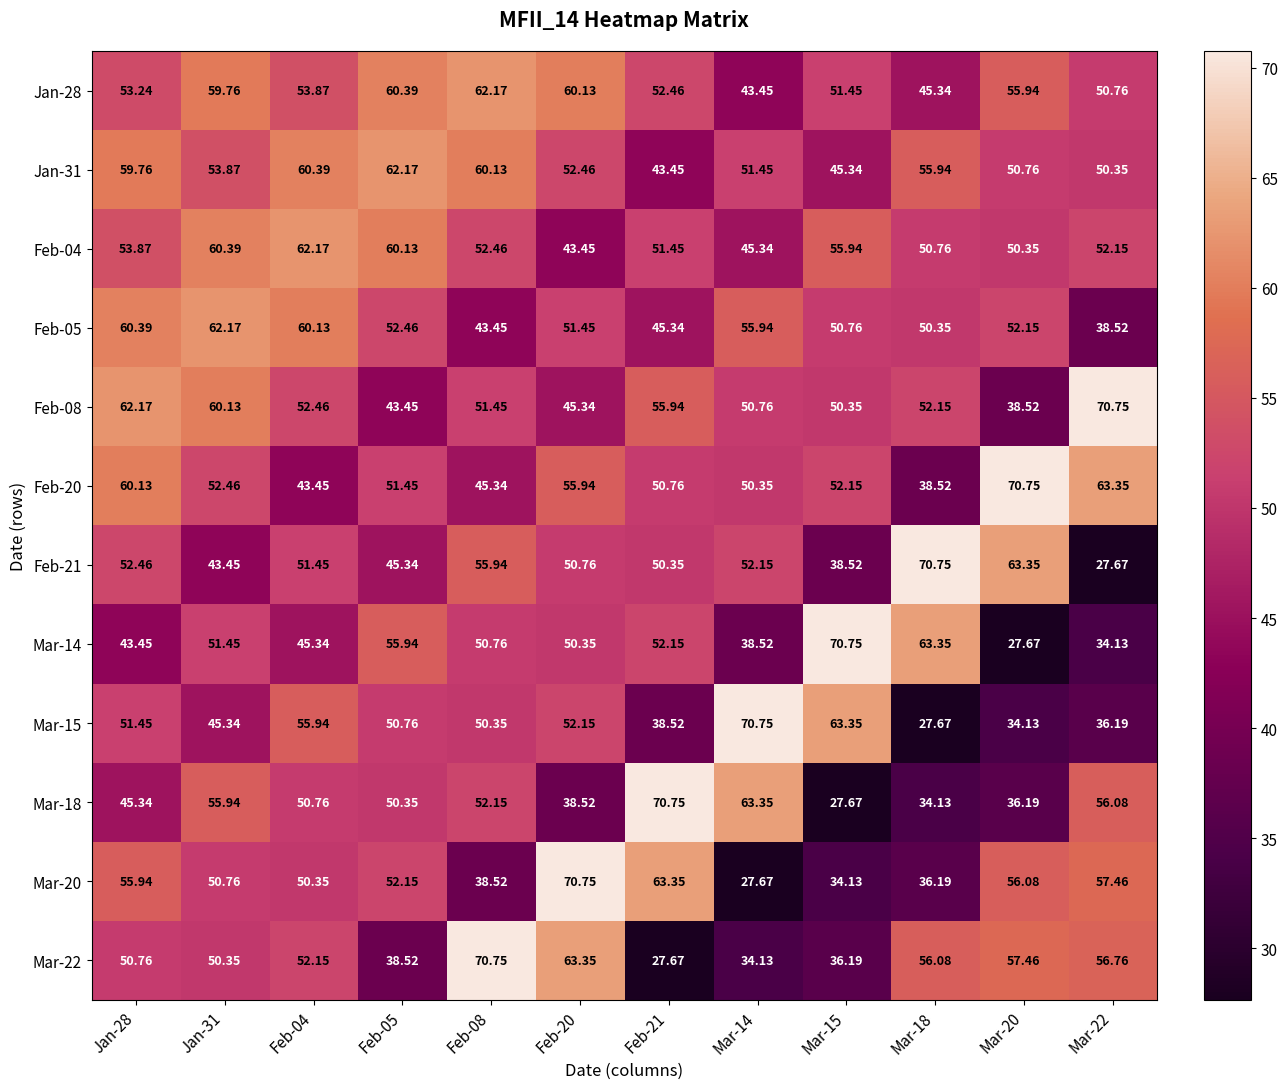

Reading right to left, what are all the values shown in this chart?

Jan-28: Mar-22=50.8	Mar-20=55.9	Mar-18=45.3	Mar-15=51.5	Mar-14=43.5	Feb-21=52.5	Feb-20=60.1	Feb-08=62.2	Feb-05=60.4	Feb-04=53.9	Jan-31=59.8	Jan-28=53.2
Jan-31: Mar-22=50.4	Mar-20=50.8	Mar-18=55.9	Mar-15=45.3	Mar-14=51.5	Feb-21=43.5	Feb-20=52.5	Feb-08=60.1	Feb-05=62.2	Feb-04=60.4	Jan-31=53.9	Jan-28=59.8
Feb-04: Mar-22=52.1	Mar-20=50.4	Mar-18=50.8	Mar-15=55.9	Mar-14=45.3	Feb-21=51.5	Feb-20=43.5	Feb-08=52.5	Feb-05=60.1	Feb-04=62.2	Jan-31=60.4	Jan-28=53.9
Feb-05: Mar-22=38.5	Mar-20=52.1	Mar-18=50.4	Mar-15=50.8	Mar-14=55.9	Feb-21=45.3	Feb-20=51.5	Feb-08=43.5	Feb-05=52.5	Feb-04=60.1	Jan-31=62.2	Jan-28=60.4
Feb-08: Mar-22=70.8	Mar-20=38.5	Mar-18=52.1	Mar-15=50.4	Mar-14=50.8	Feb-21=55.9	Feb-20=45.3	Feb-08=51.5	Feb-05=43.5	Feb-04=52.5	Jan-31=60.1	Jan-28=62.2
Feb-20: Mar-22=63.4	Mar-20=70.8	Mar-18=38.5	Mar-15=52.1	Mar-14=50.4	Feb-21=50.8	Feb-20=55.9	Feb-08=45.3	Feb-05=51.5	Feb-04=43.5	Jan-31=52.5	Jan-28=60.1
Feb-21: Mar-22=27.7	Mar-20=63.4	Mar-18=70.8	Mar-15=38.5	Mar-14=52.1	Feb-21=50.4	Feb-20=50.8	Feb-08=55.9	Feb-05=45.3	Feb-04=51.5	Jan-31=43.5	Jan-28=52.5
Mar-14: Mar-22=34.1	Mar-20=27.7	Mar-18=63.4	Mar-15=70.8	Mar-14=38.5	Feb-21=52.1	Feb-20=50.4	Feb-08=50.8	Feb-05=55.9	Feb-04=45.3	Jan-31=51.5	Jan-28=43.5
Mar-15: Mar-22=36.2	Mar-20=34.1	Mar-18=27.7	Mar-15=63.4	Mar-14=70.8	Feb-21=38.5	Feb-20=52.1	Feb-08=50.4	Feb-05=50.8	Feb-04=55.9	Jan-31=45.3	Jan-28=51.5
Mar-18: Mar-22=56.1	Mar-20=36.2	Mar-18=34.1	Mar-15=27.7	Mar-14=63.4	Feb-21=70.8	Feb-20=38.5	Feb-08=52.1	Feb-05=50.4	Feb-04=50.8	Jan-31=55.9	Jan-28=45.3
Mar-20: Mar-22=57.5	Mar-20=56.1	Mar-18=36.2	Mar-15=34.1	Mar-14=27.7	Feb-21=63.4	Feb-20=70.8	Feb-08=38.5	Feb-05=52.1	Feb-04=50.4	Jan-31=50.8	Jan-28=55.9
Mar-22: Mar-22=56.8	Mar-20=57.5	Mar-18=56.1	Mar-15=36.2	Mar-14=34.1	Feb-21=27.7	Feb-20=63.4	Feb-08=70.8	Feb-05=38.5	Feb-04=52.1	Jan-31=50.4	Jan-28=50.8